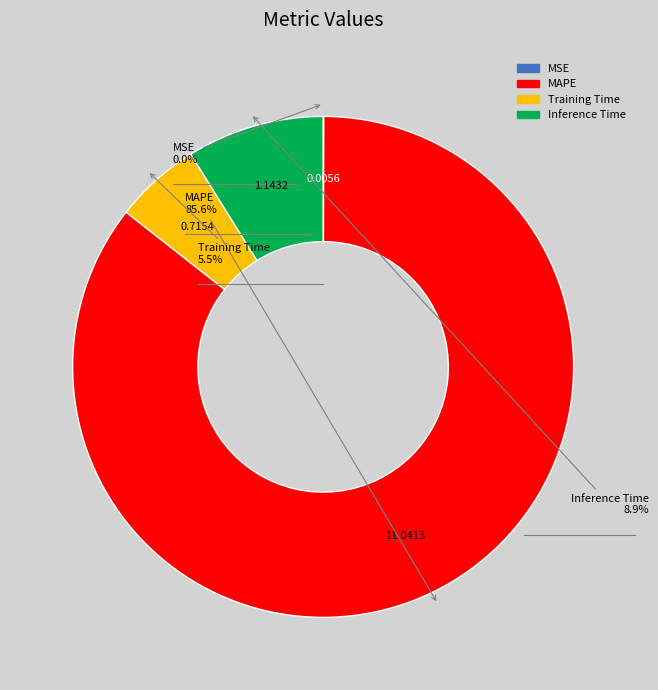

Which category accounts for the majority?

MAPE